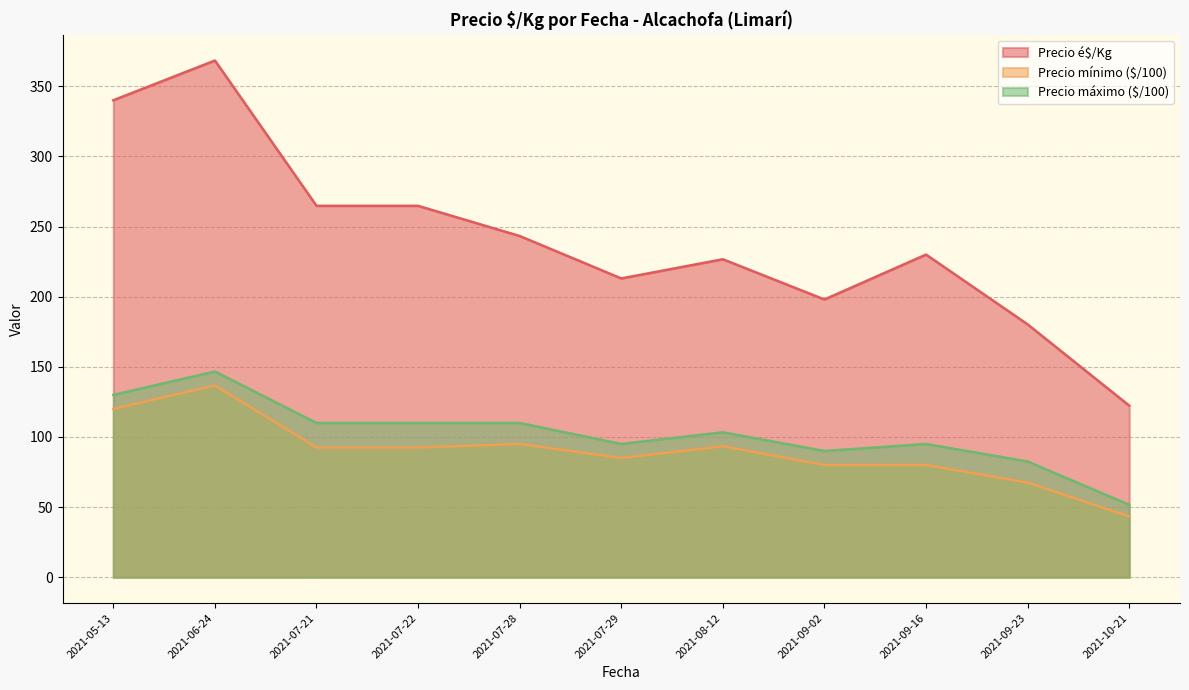

Count the number of data series in this chart.

3